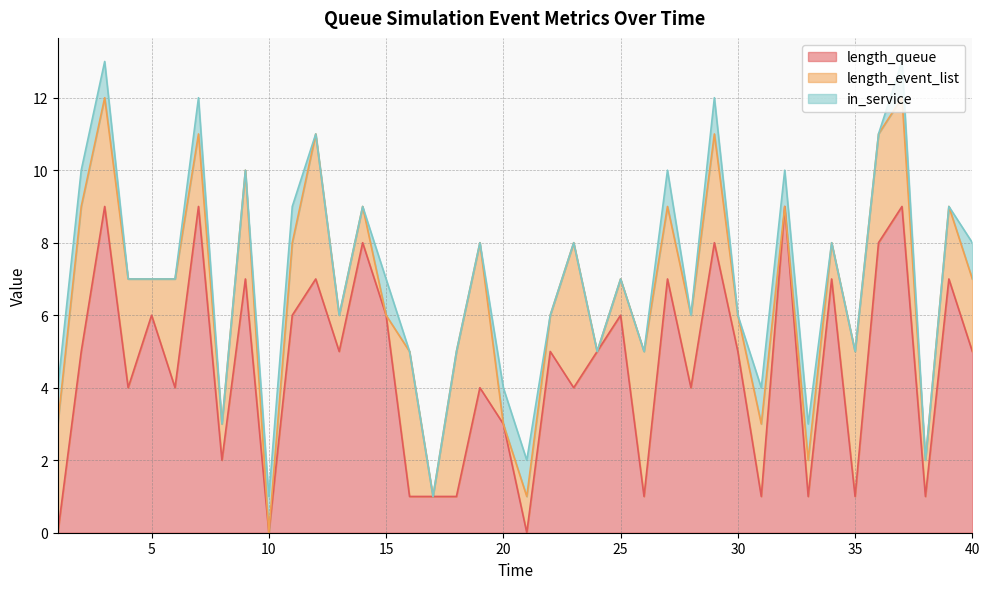

How many values in length_queue are above zero?

37